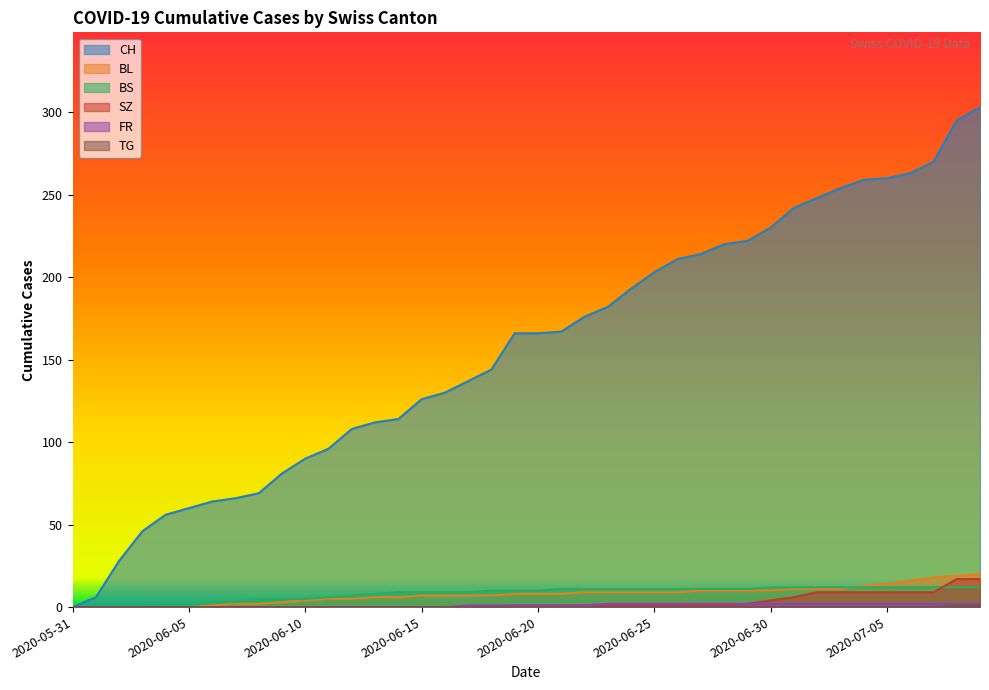

At which category is the sum across all series the highest?

2020-07-09